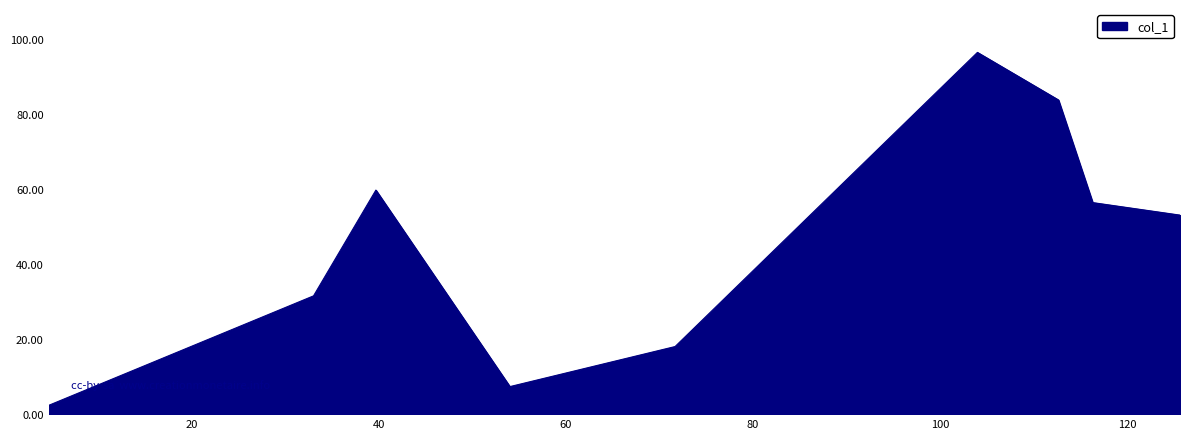

How many lines are shown in the chart?

1